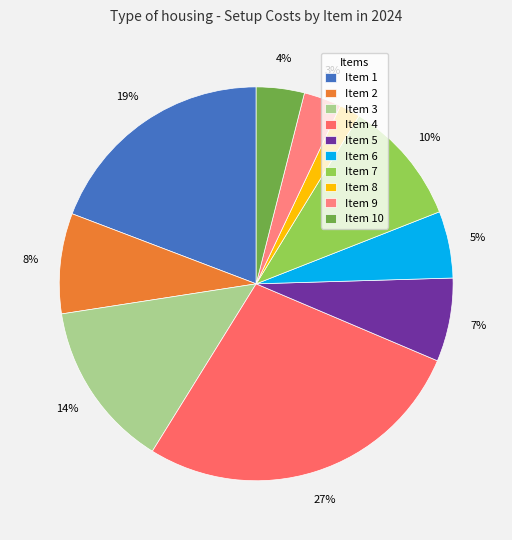

How many slices are in this pie chart?

10